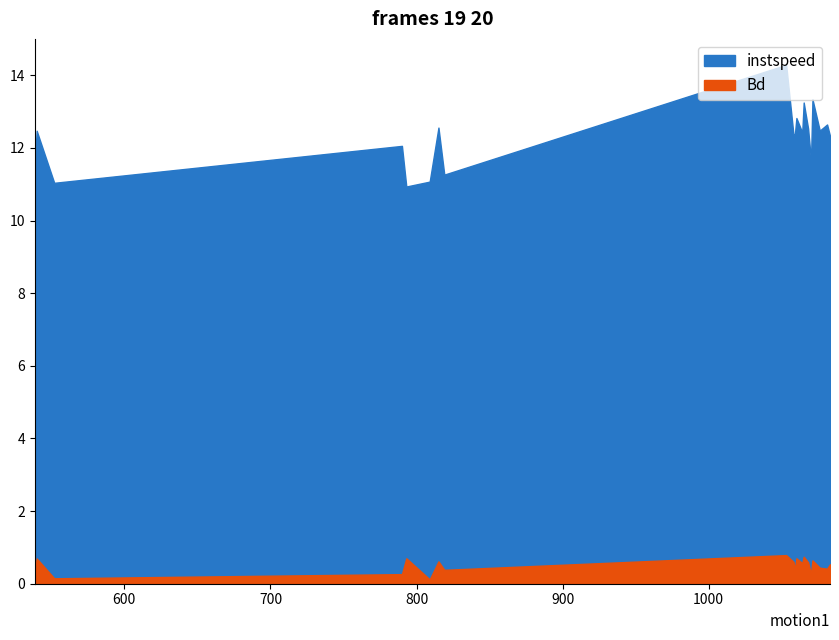

In Bd, how many points are lower than both neighbors (excluding endpoints)?

7